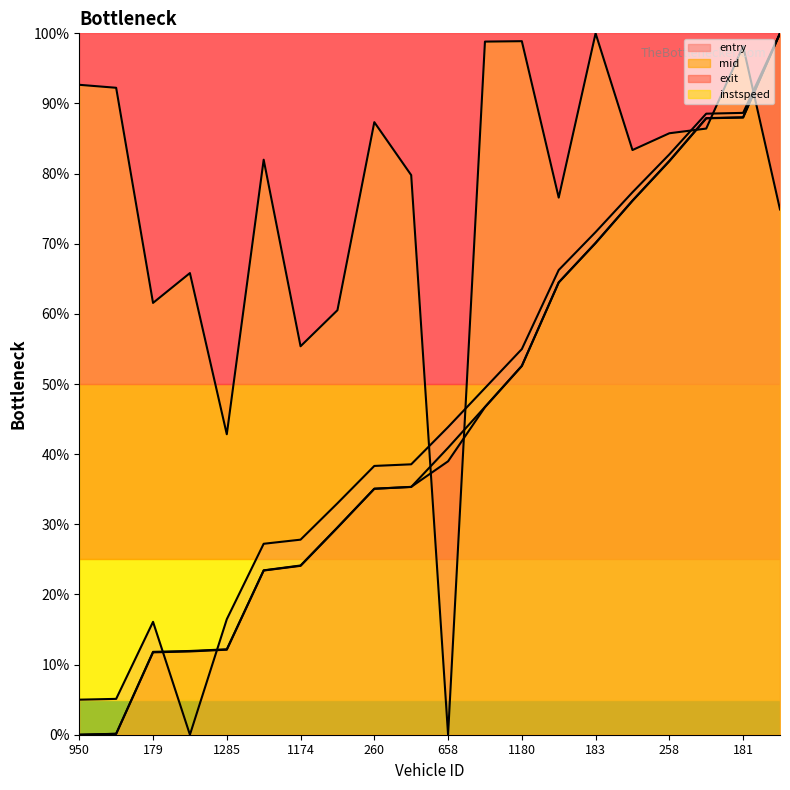

True or false: mid has a value of 129.9 at 258.

False